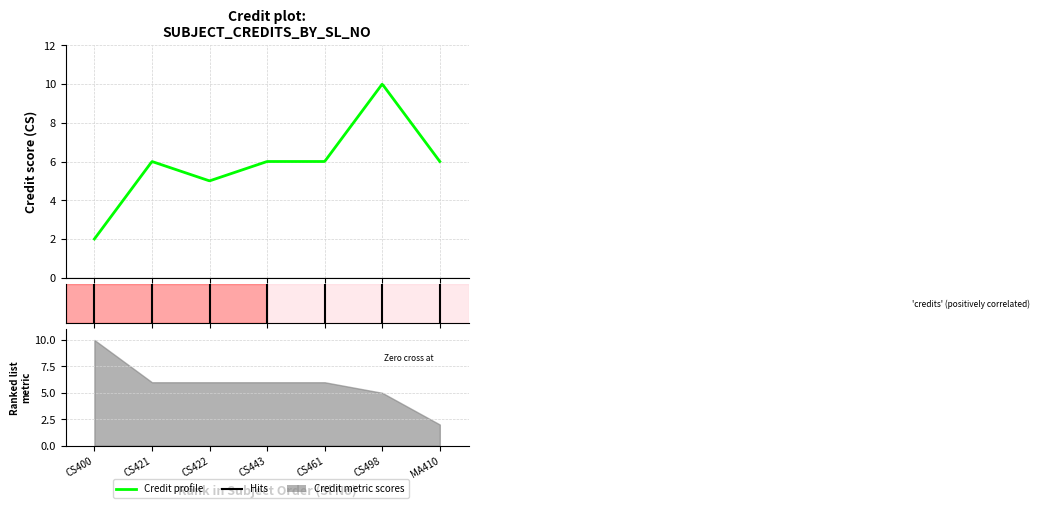

Count the values in the range 5 to 6.

5